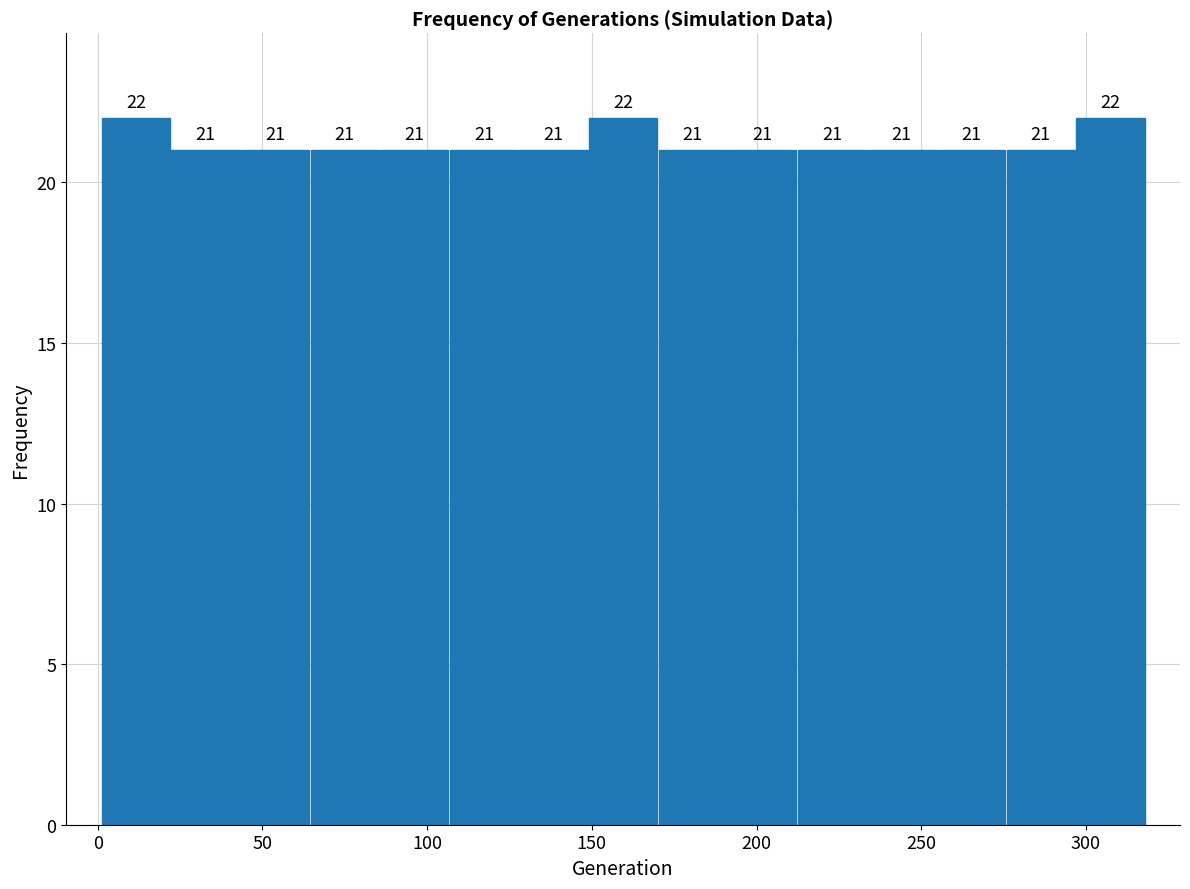

Reading left to right, list every bar in this chart as the range it spans on the x-axis followed by its height. The bar edges are not printed on the chart, so give them approximately, as read against the axis.

0 to 20: 22
20 to 45: 21
45 to 65: 21
65 to 85: 21
85 to 105: 21
105 to 130: 21
130 to 150: 21
150 to 170: 22
170 to 190: 21
190 to 210: 21
210 to 235: 21
235 to 255: 21
255 to 275: 21
275 to 295: 21
295 to 320: 22